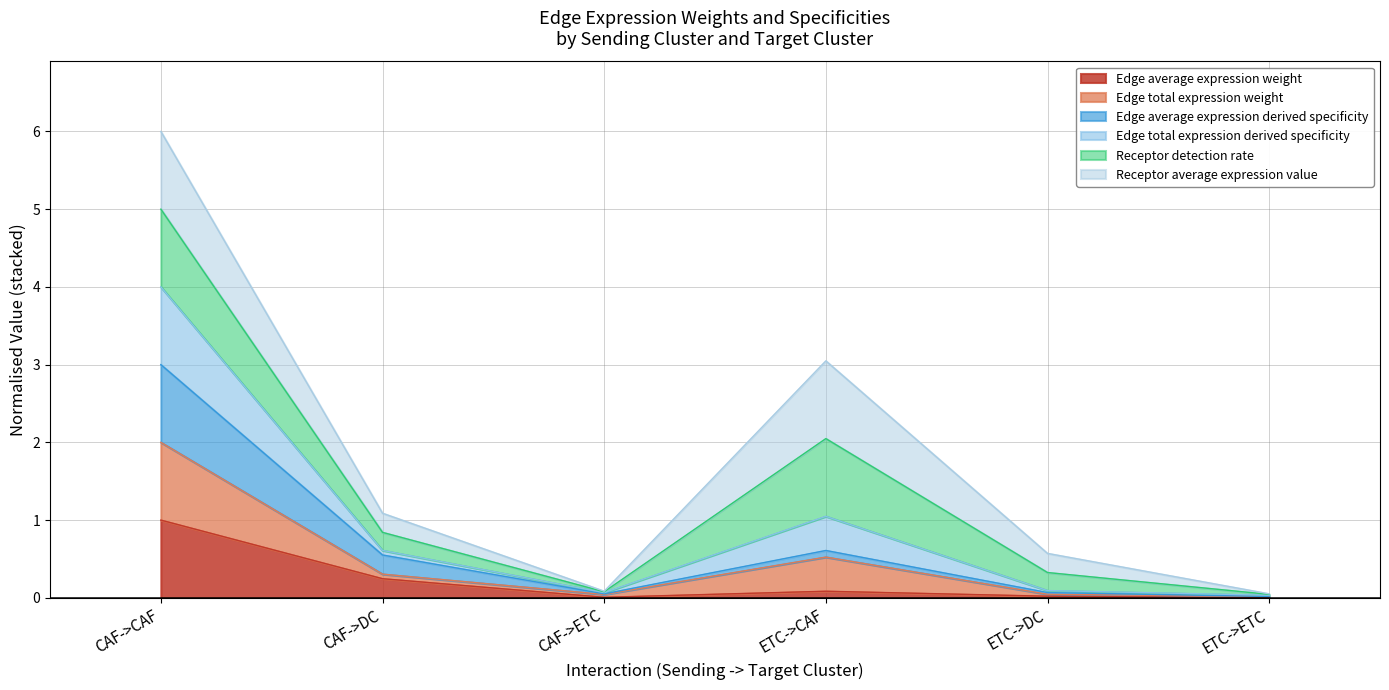

Which series has the largest range (max minus min)?

Edge total expression derived specificity